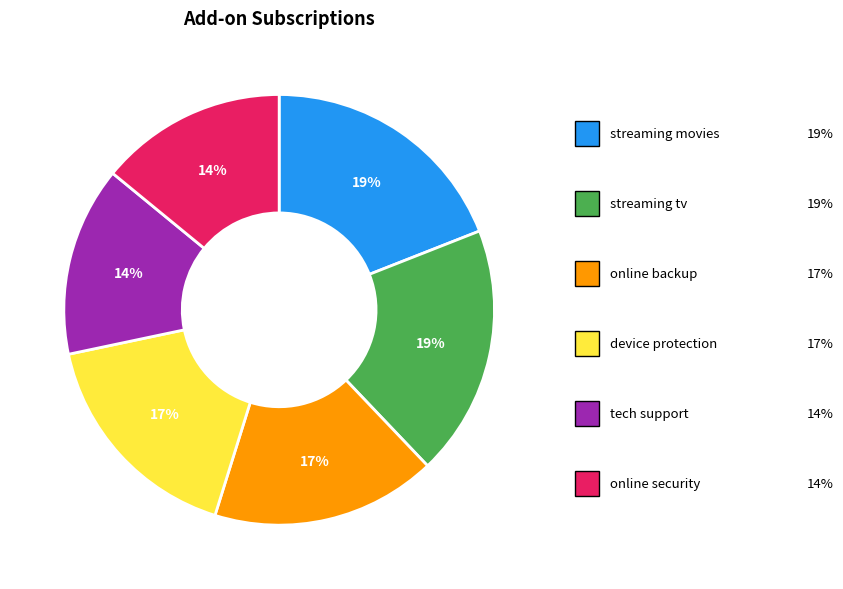

Does any single category account for the majority?

No